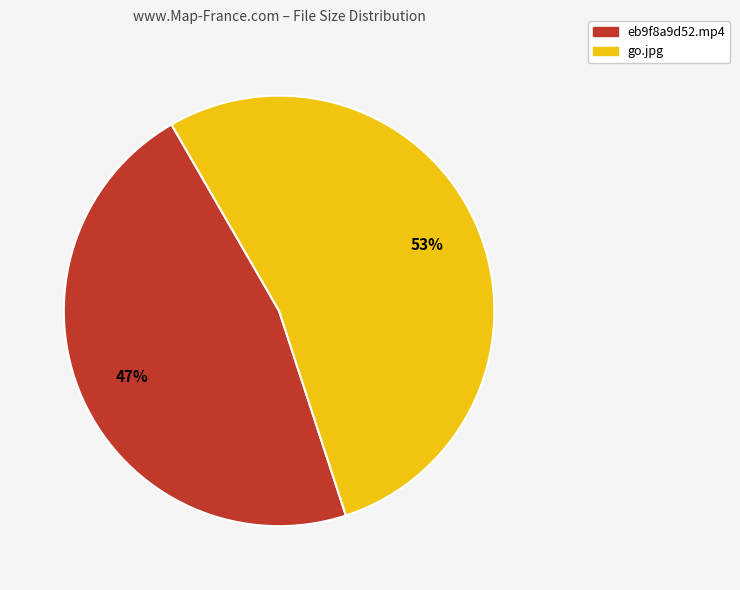

To the nearest percent, what is the average slice percentage?

50%